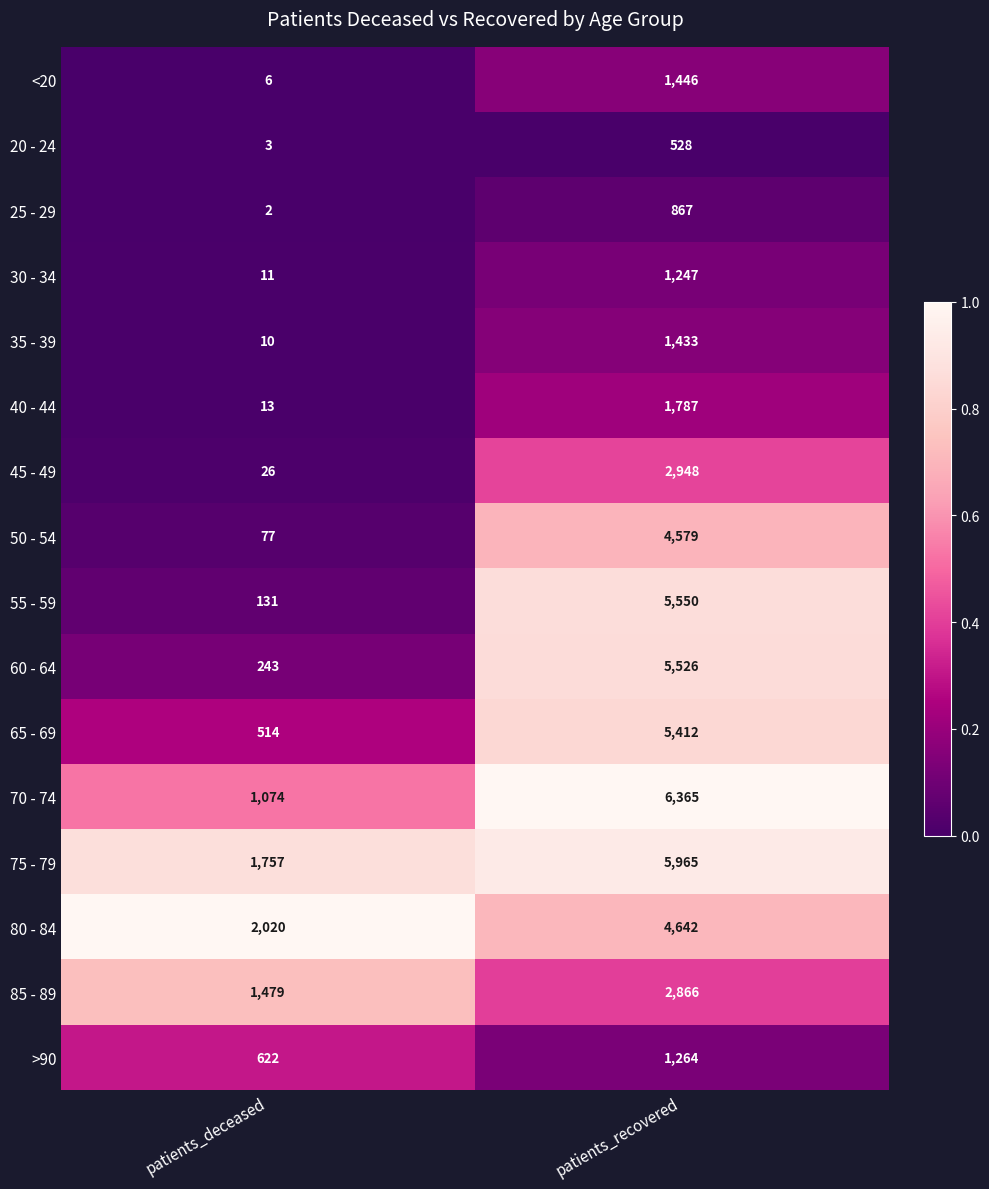

What is the difference between the highest and lowest values at patients_recovered?

5837